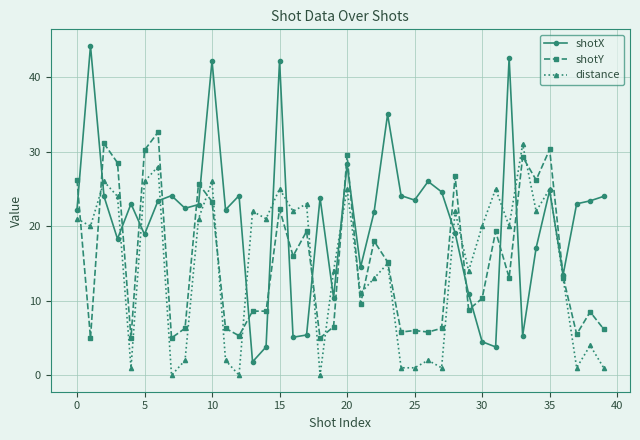

List the series in order of their peak value, highest first.

shotX, shotY, distance